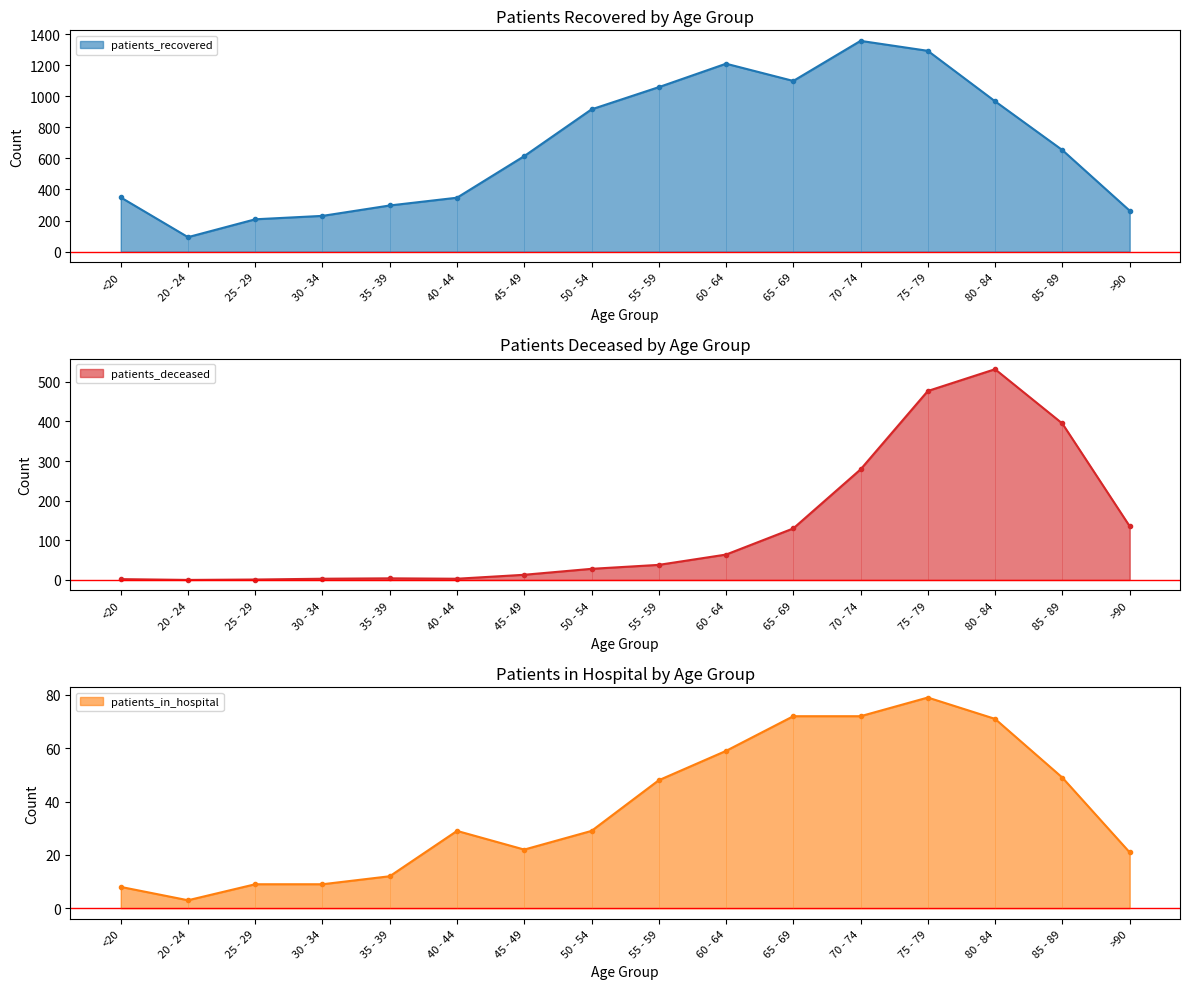

The patients_in_hospital series shows 72 at 65 - 69. True or false?

True